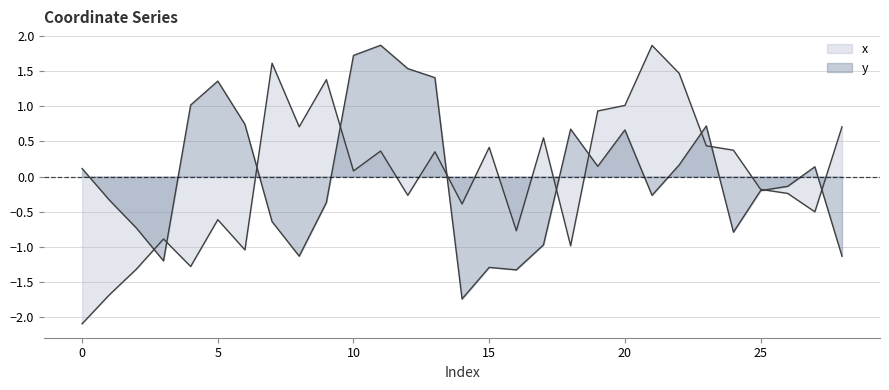

Where does the x series first go above 0?

7